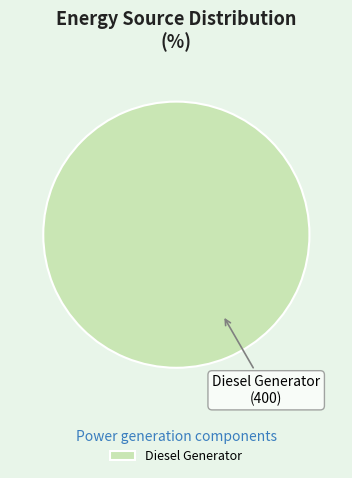

True or false: Diesel Generator accounts for 100% of the total.

True